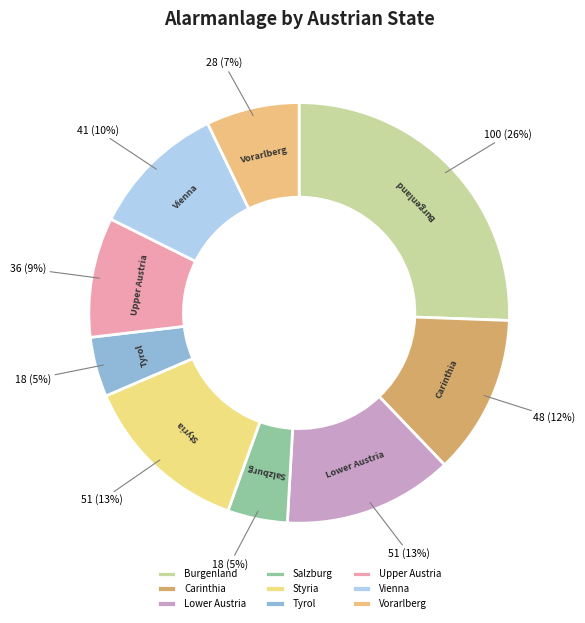

Combined, do Salzburg and Carinthia account for over 50%?

No